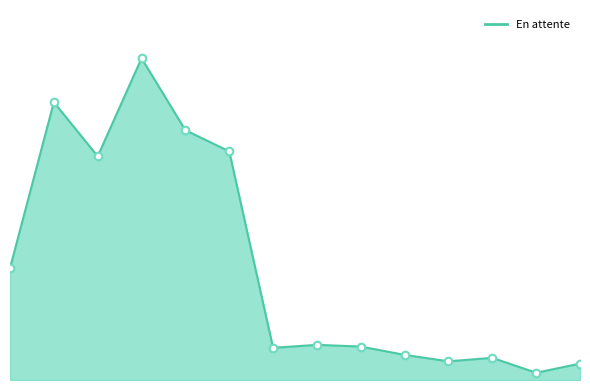

Does the chart have visible grid lines?

No